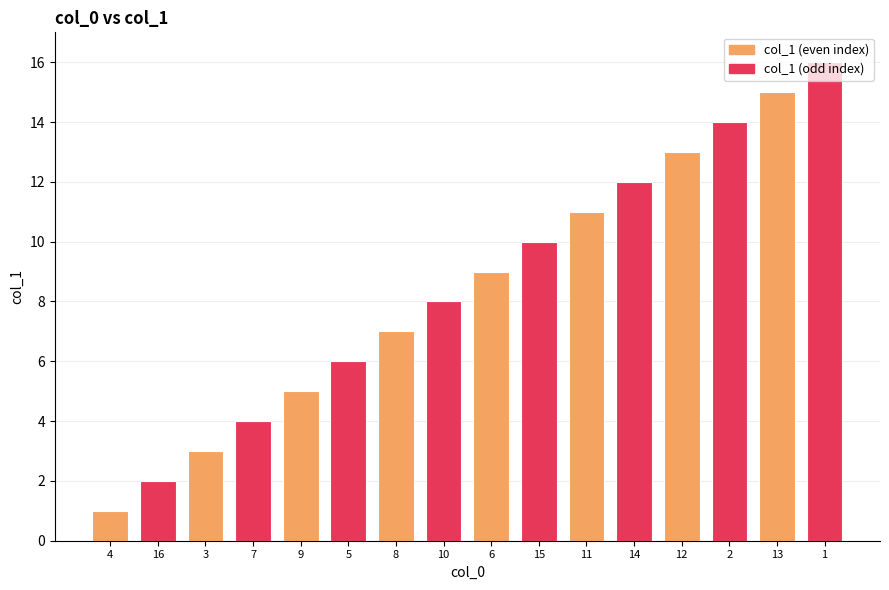

What is the change in value from 6 to 11?

+2